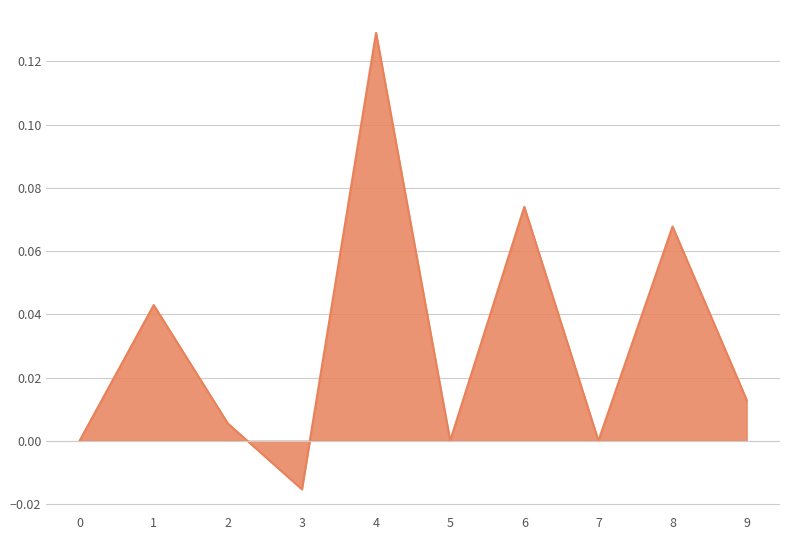

Which label corresponds to the largest value in the chart?

4